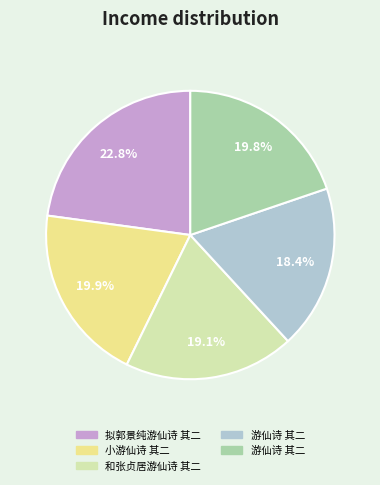

Is there any slice that represents more than half of the pie?

No